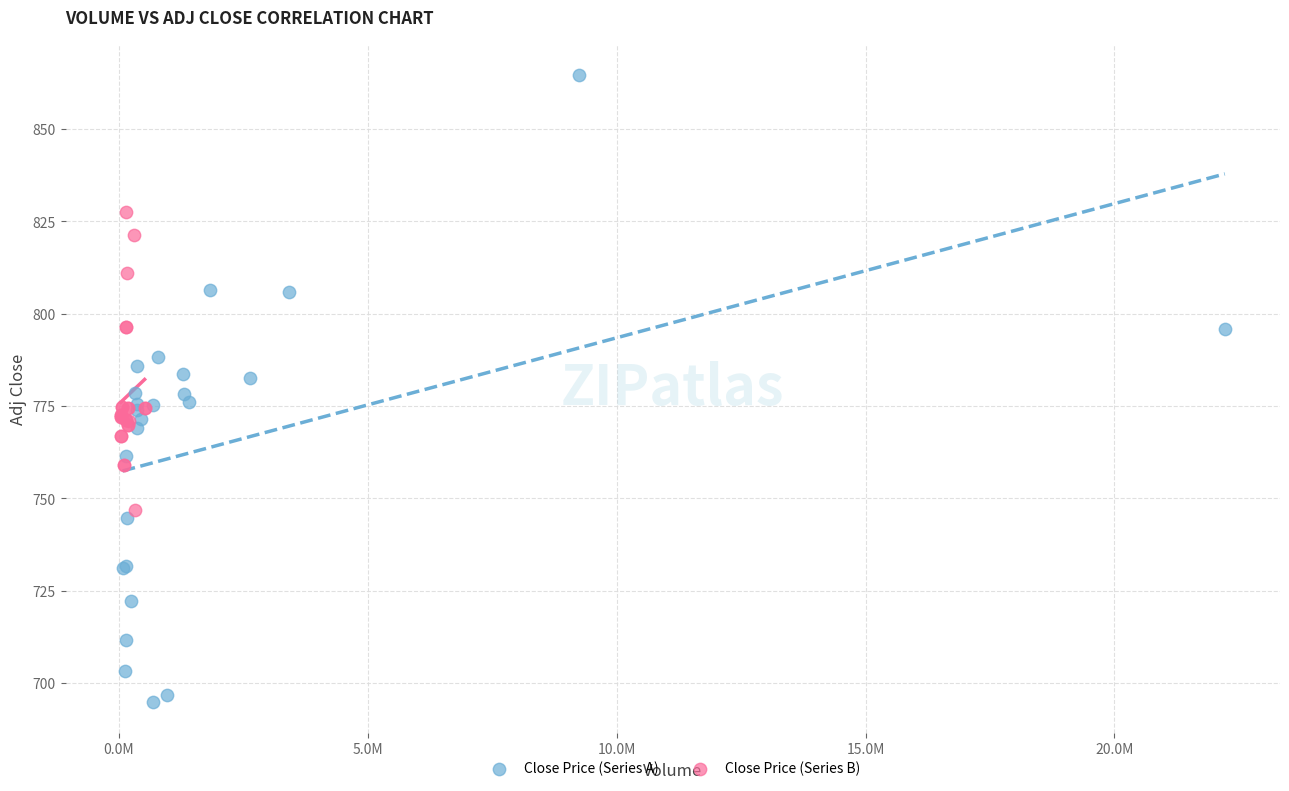

Which series reaches the minimum Y coordinate?

Close Price (Series A)